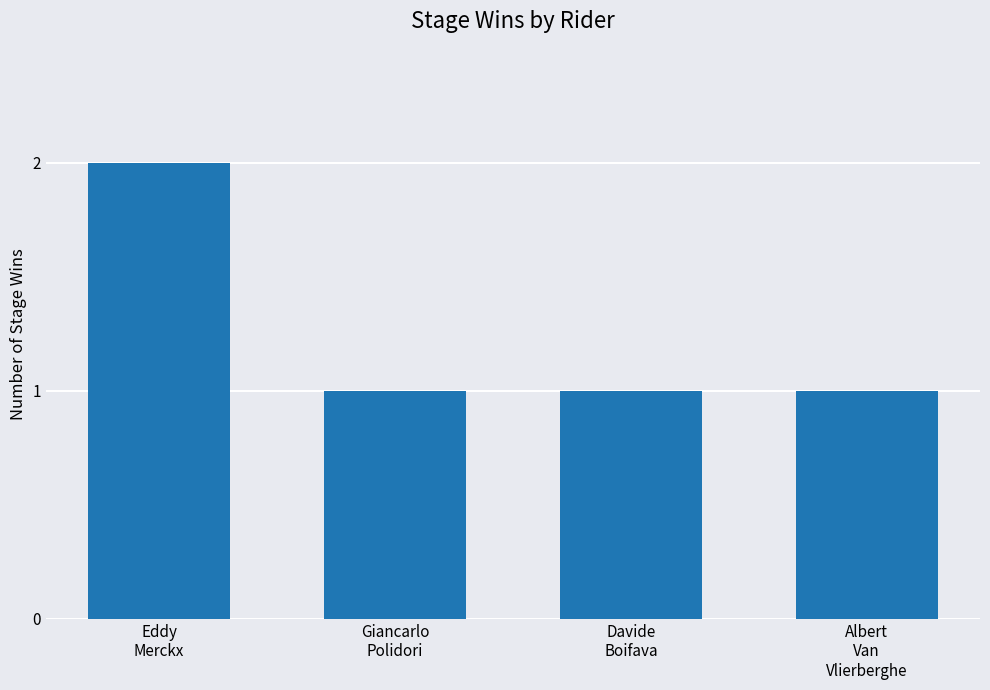

What is the value of the 4th bar from the left?

1